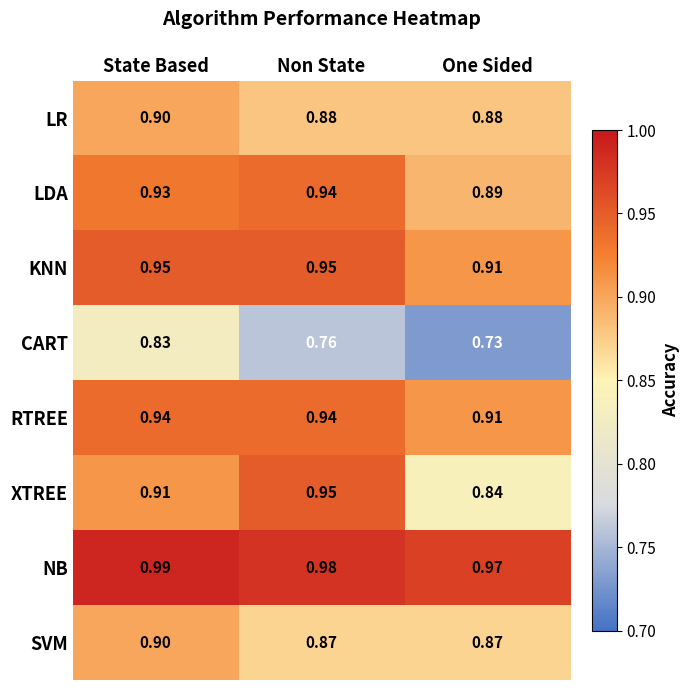

Which label corresponds to the largest value in the chart?

State Based